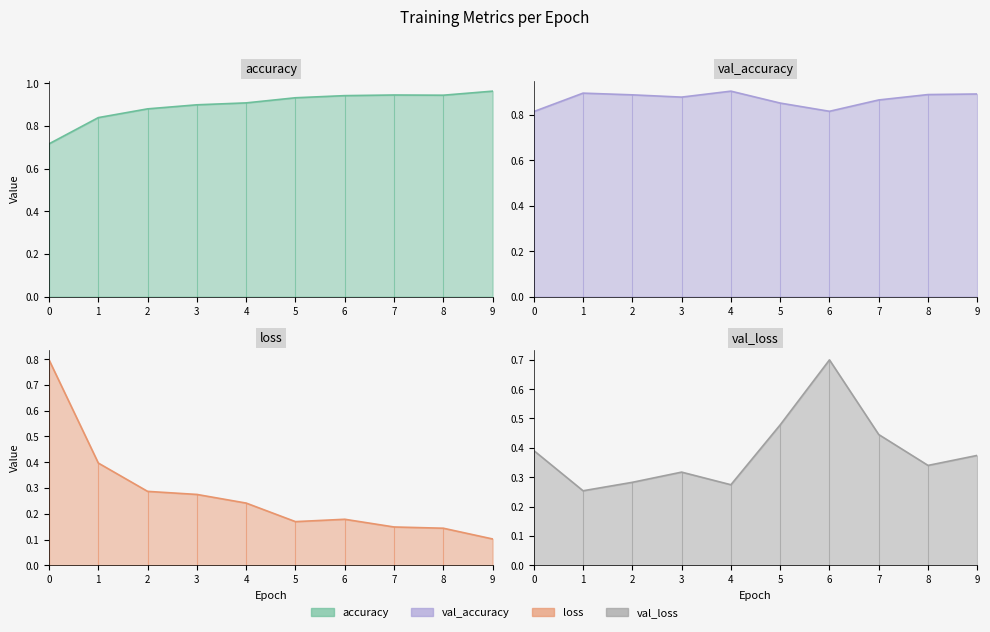

List the series in order of their peak value, highest first.

accuracy, val_accuracy, loss, val_loss